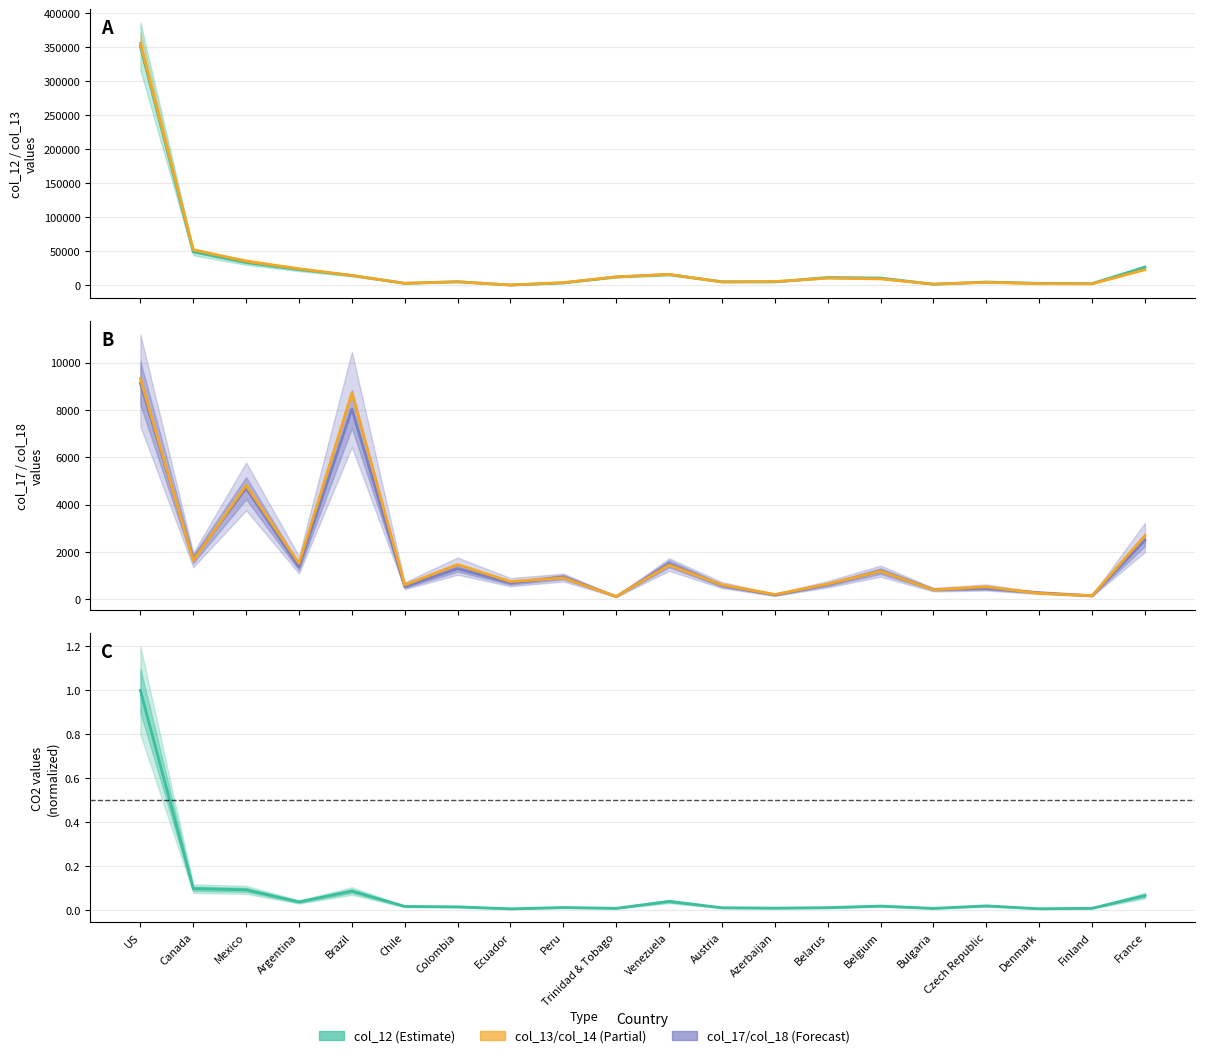

Reading left to right, list all the values displayed in this chart.

col_12: US=351457.0	Canada=49101.0	Mexico=33277.0	Argentina=22991.0	Brazil=14372.0	Chile=2791.0	Colombia=5140.0	Ecuador=304.0	Peru=3433.0	Trinidad & Tobago=12293.0	Venezuela=15760.0	Austria=5131.0	Azerbaijan=4910.0	Belarus=11336.0	Belgium=10593.0	Bulgaria=1437.0	Czech Republic=4735.0	Denmark=2763.0	Finland=2397.0	France=26569.0
col_13: US=355801.7	Canada=52099.9	Mexico=35176.2	Argentina=24262.7	Brazil=14323.4	Chile=2838.1	Colombia=5007.2	Ecuador=268.6	Peru=3892.5	Trinidad & Tobago=12246.6	Venezuela=15833.1	Austria=4821.4	Azerbaijan=5377.3	Belarus=10522.6	Belgium=9333.5	Bulgaria=1645.2	Czech Republic=4292.6	Denmark=2314.2	Finland=2091.6	France=22887.7
col_17: US=9136.0	Canada=1691.0	Mexico=4692.0	Argentina=1360.0	Brazil=8040.0	Chile=526.0	Colombia=1290.0	Ecuador=680.0	Peru=934.0	Trinidad & Tobago=109.0	Venezuela=1496.0	Austria=579.0	Azerbaijan=174.0	Belarus=616.0	Belgium=1186.0	Bulgaria=408.0	Czech Republic=455.0	Denmark=272.0	Finland=143.0	France=2489.0
col_18: US=9331.4	Canada=1632.5	Mexico=4814.0	Argentina=1512.5	Brazil=8716.6	Chile=598.7	Colombia=1465.3	Ecuador=741.8	Peru=901.1	Trinidad & Tobago=109.0	Venezuela=1439.9	Austria=602.5	Azerbaijan=197.3	Belarus=639.0	Belgium=1183.0	Bulgaria=394.3	Czech Republic=521.0	Denmark=244.8	Finland=143.0	France=2687.5
CO2 (normalized): US=1.0	Canada=0.1	Mexico=0.1	Argentina=0.0	Brazil=0.1	Chile=0.0	Colombia=0.0	Ecuador=0.0	Peru=0.0	Trinidad & Tobago=0.0	Venezuela=0.0	Austria=0.0	Azerbaijan=0.0	Belarus=0.0	Belgium=0.0	Bulgaria=0.0	Czech Republic=0.0	Denmark=0.0	Finland=0.0	France=0.1